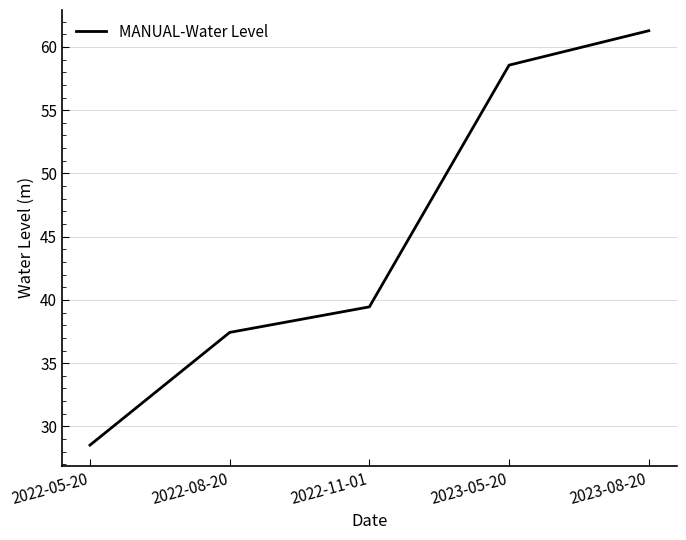

What position from the right is 2023-05-20?

2